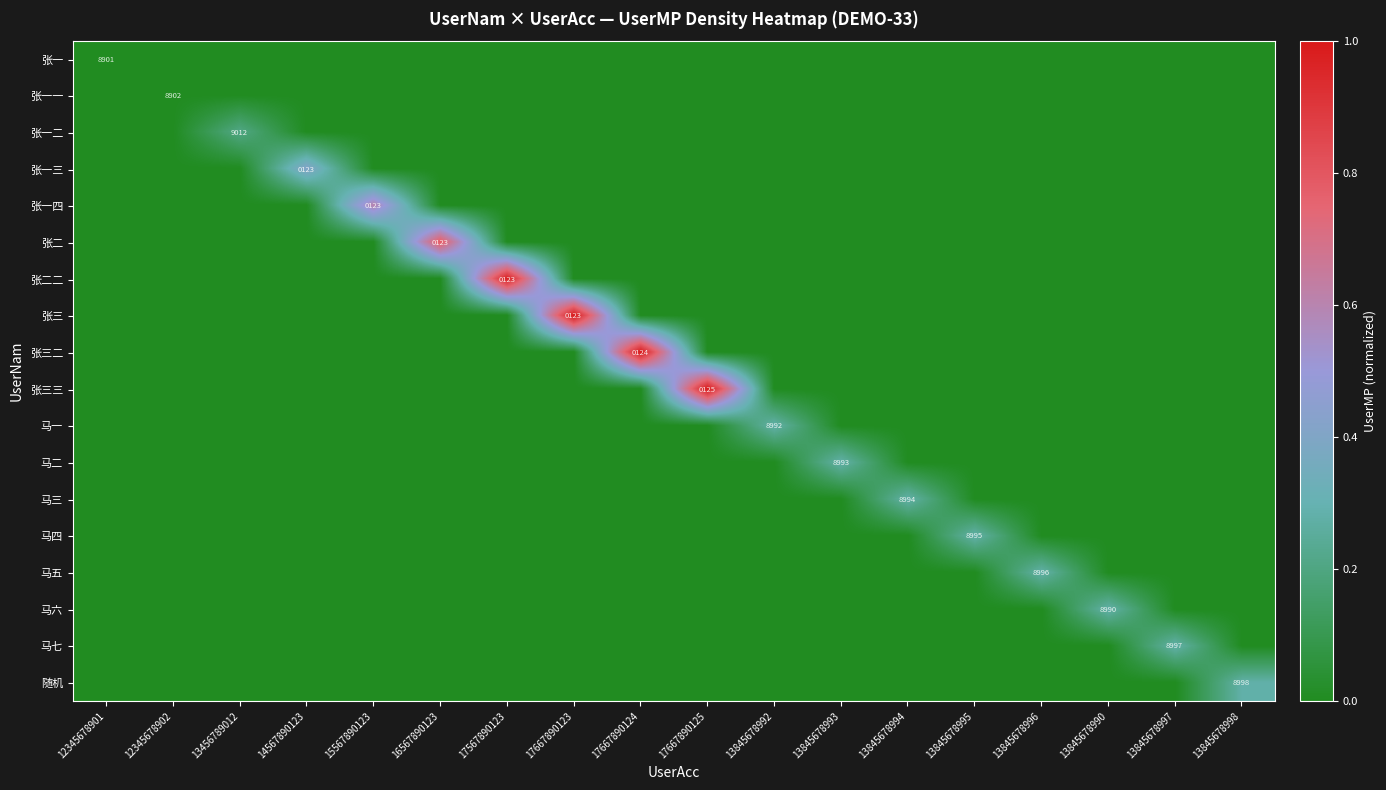

The 张一二 series shows 14644 at 13456789012. True or false?

False